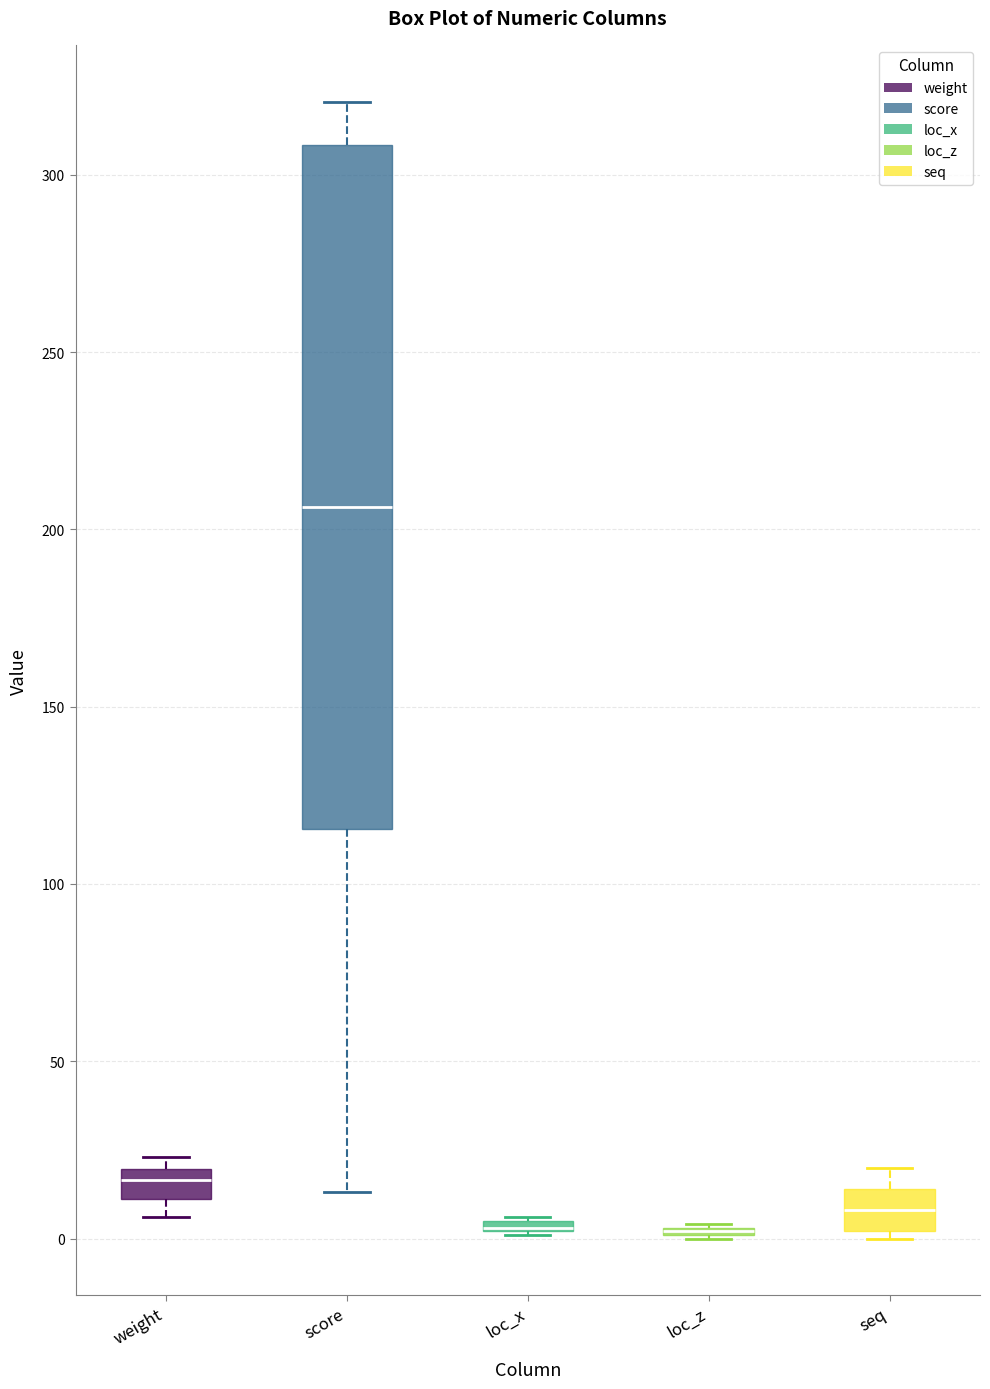

Which box is the tallest, from its lower edge to its upper edge?

score